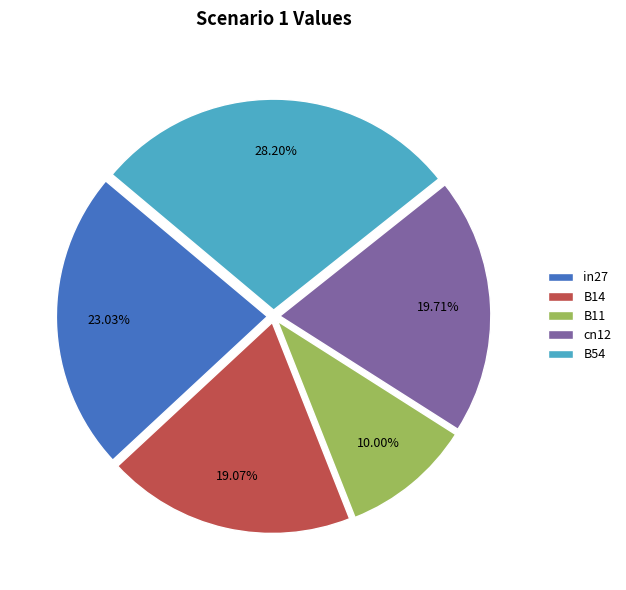

The cn12 slice represents 20% of the pie. True or false?

True